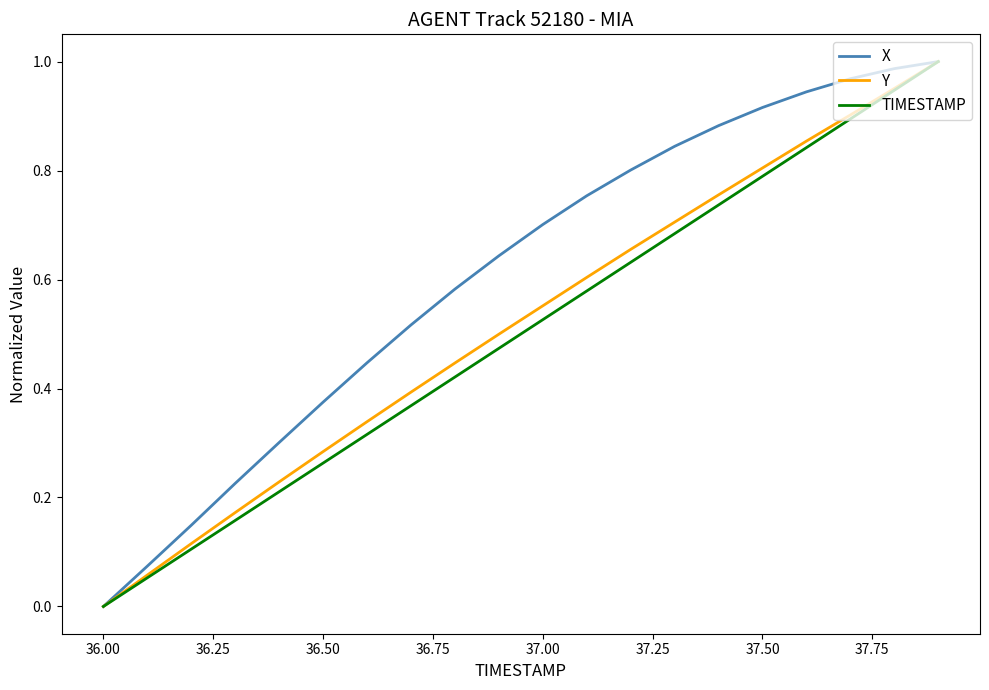

Which series has the largest total across all categories?

X